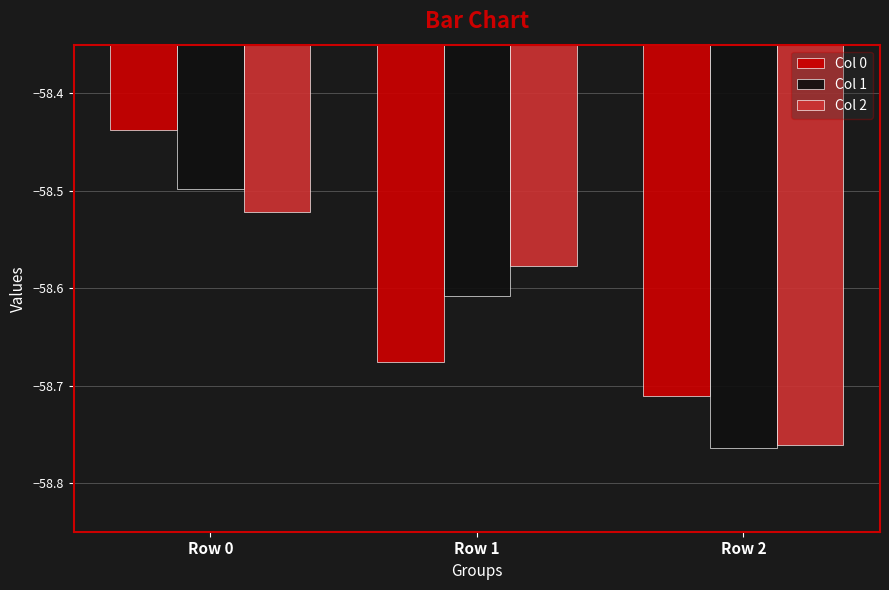

True or false: Col 0 has a value of -90.7 at Row 2.

False